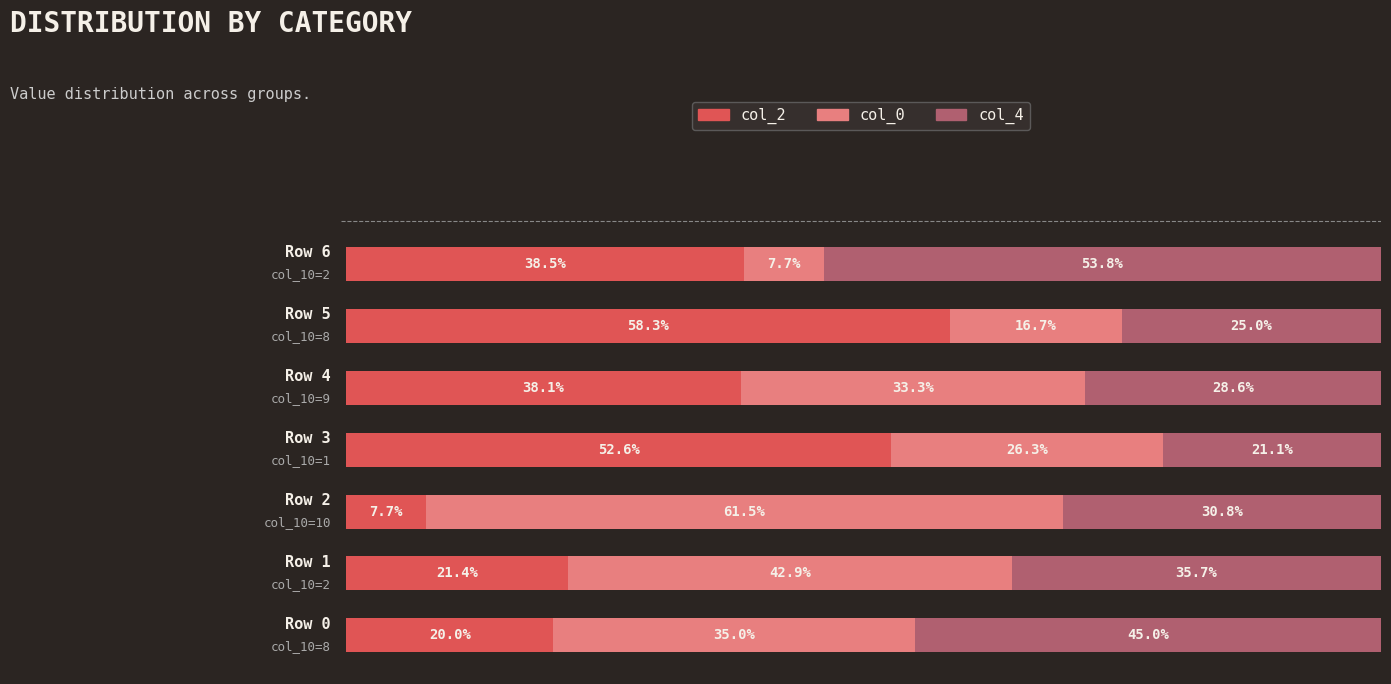

Reading left to right, transcribe all the data shown in this chart.

col_2: 0=20.0	1=21.4	2=7.7	3=52.6	4=38.1	5=58.3	6=38.5
col_0: 0=35.0	1=42.9	2=61.5	3=26.3	4=33.3	5=16.7	6=7.7
col_4: 0=45.0	1=35.7	2=30.8	3=21.1	4=28.6	5=25.0	6=53.8